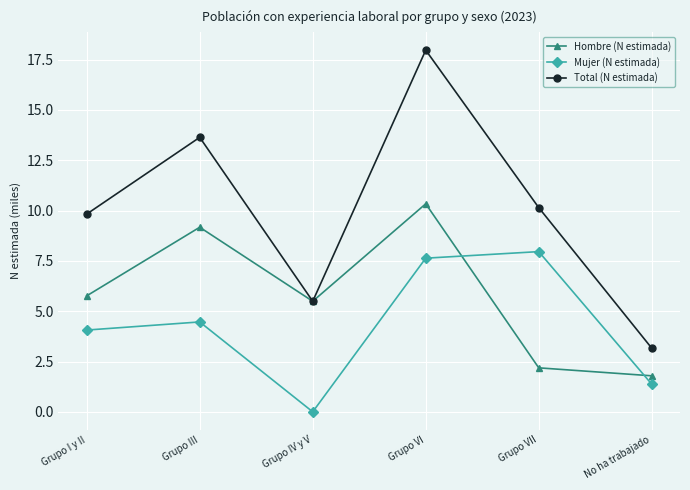

True or false: Hombre (N estimada) has more than 0 points higher than both neighbors.

True